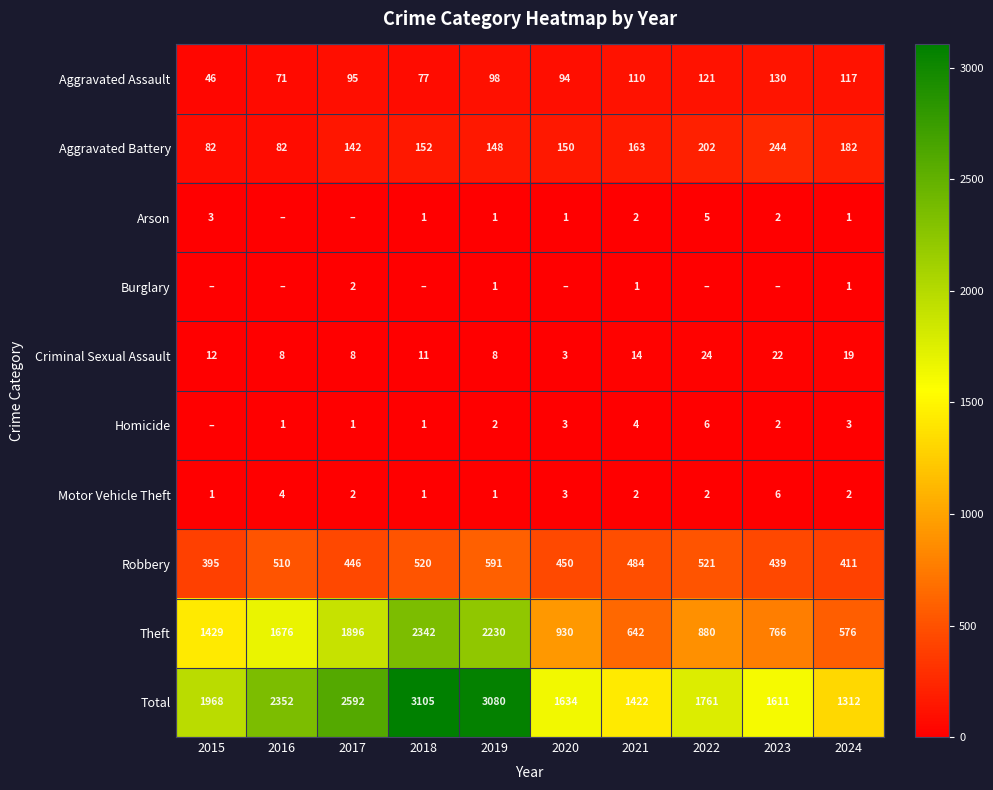

What is the sum of all Aggravated Assault values?

959